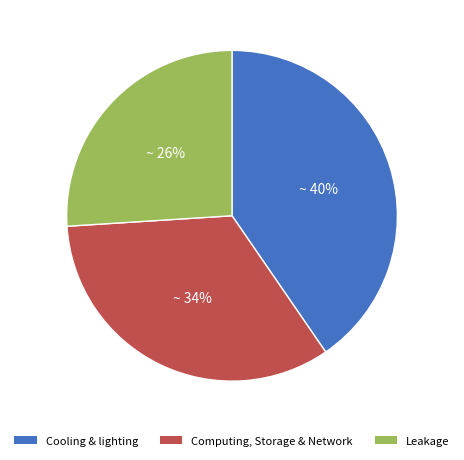

To the nearest percent, what is the difference between the largest and smallest slice percentages?

14%